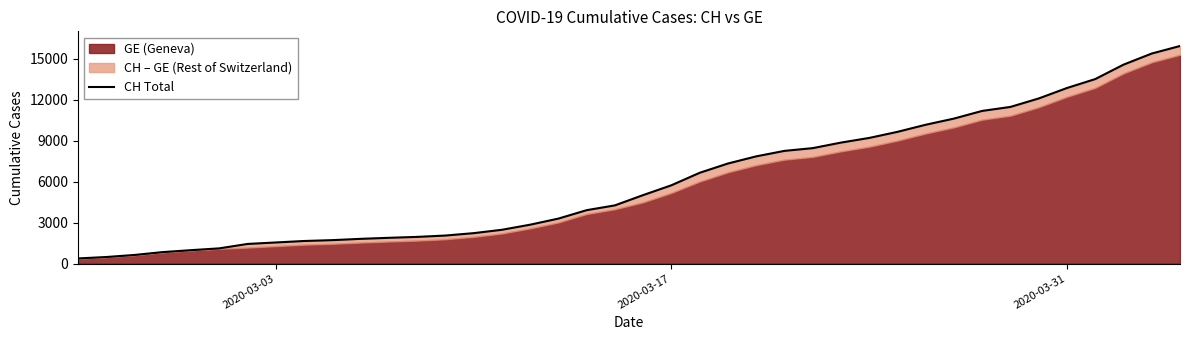

Reading left to right, list all the values displayed in this chart.

375	479	630	840	981	1113	1436	1544	1652	1715	1809	1885	1952	2051	2226	2472	2845	3291	3908	4259	5012	5731	6644	7323	7847	8249	8449	8855	9196	9642	10162	10613	11175	11467	12086	12852	13505	14561	15375	15926